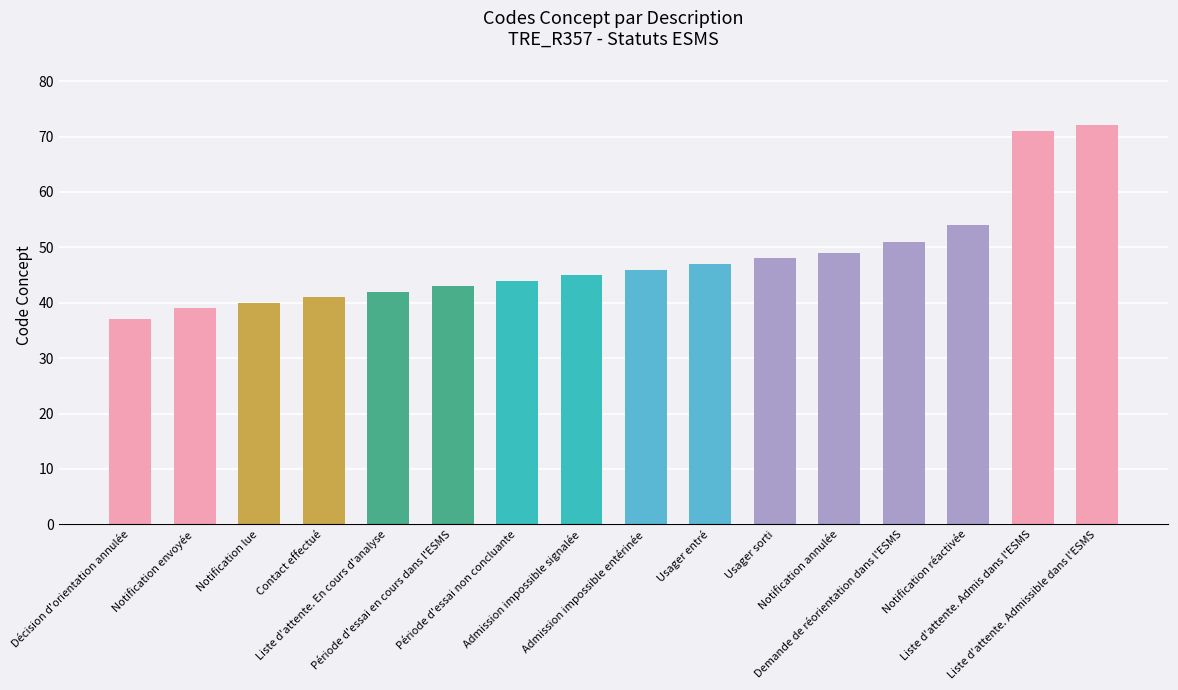

What is the ratio of the value at Période d'essai non concluante to the value at Admission impossible entérinée?

1.0